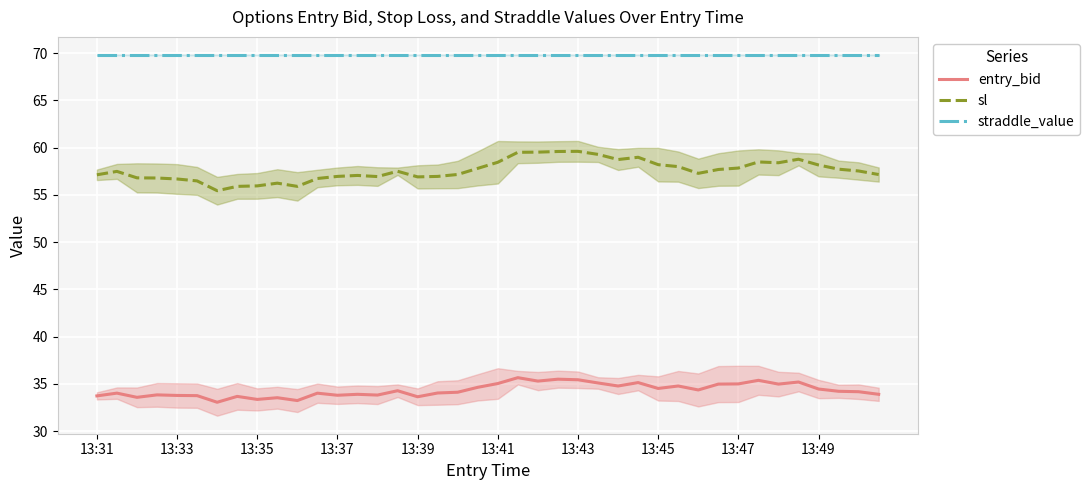

Reading left to right, what are all the values shown in this chart?

entry_bid: 33.7	34.0	33.6	33.8	33.8	33.8	33.1	33.7	33.4	33.5	33.2	34.0	33.8	33.9	33.8	34.3	33.6	34.0	34.1	34.6	35.0	35.7	35.3	35.5	35.4	35.1	34.8	35.1	34.5	34.8	34.4	35.0	35.0	35.4	35.0	35.2	34.5	34.2	34.2	33.9
sl: 57.1	57.5	56.8	56.8	56.7	56.5	55.4	55.9	55.9	56.2	55.9	56.7	57.0	57.1	56.9	57.5	56.9	57.0	57.2	57.8	58.4	59.5	59.5	59.6	59.6	59.3	58.7	59.0	58.2	58.0	57.3	57.7	57.8	58.5	58.4	58.8	58.2	57.7	57.5	57.1
straddle_value: 69.8	69.8	69.8	69.8	69.8	69.8	69.8	69.8	69.8	69.8	69.8	69.8	69.8	69.8	69.8	69.8	69.8	69.8	69.8	69.8	69.8	69.8	69.8	69.8	69.8	69.8	69.8	69.8	69.8	69.8	69.8	69.8	69.8	69.8	69.8	69.8	69.8	69.8	69.8	69.8